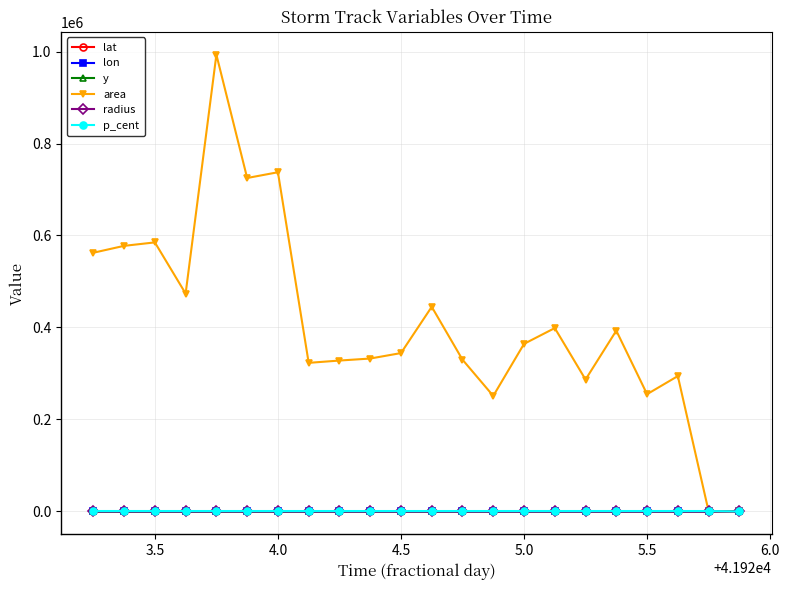

Which series has the largest total across all categories?

area